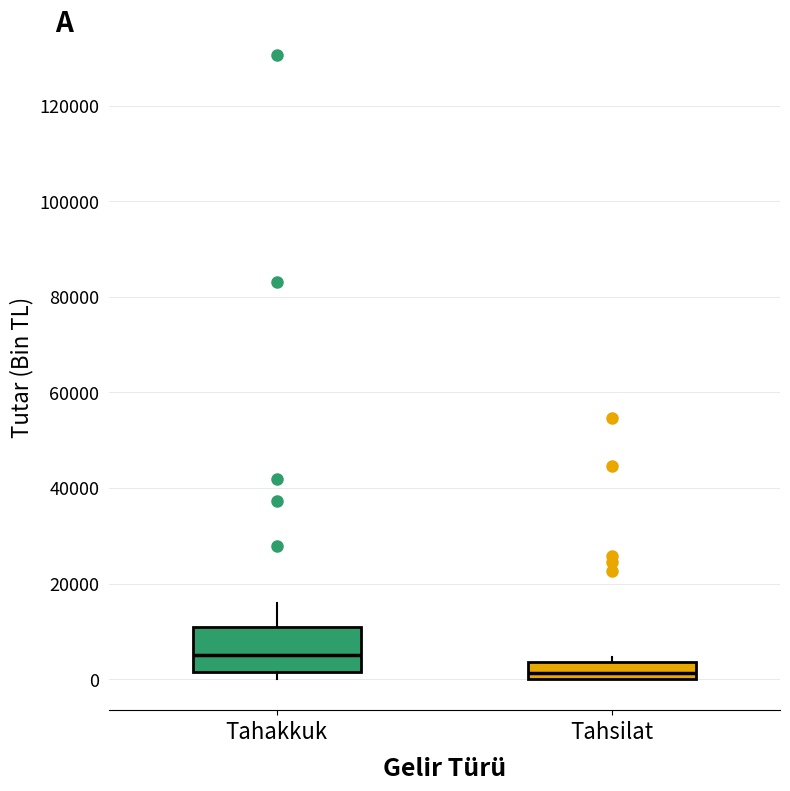

Comparing the boxes themselves (not the whiskers), which one is the tallest?

Tahakkuk